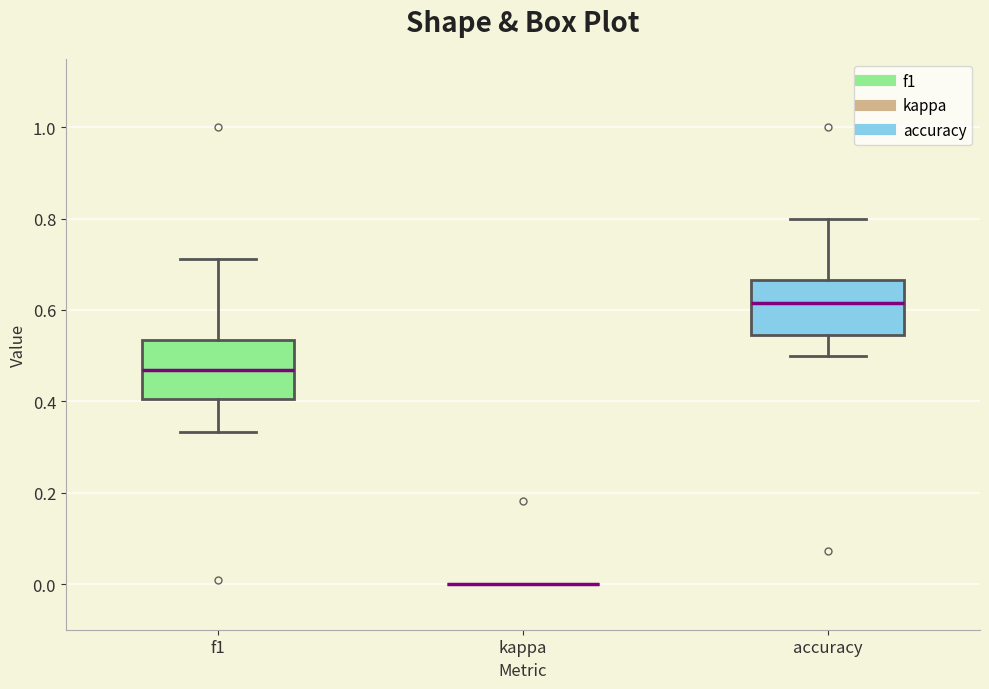

Where does the lower whisker of the box for accuracy end on the y-axis? The values are not printed on the chart, so give them approximately, as read against the axis.

0.50